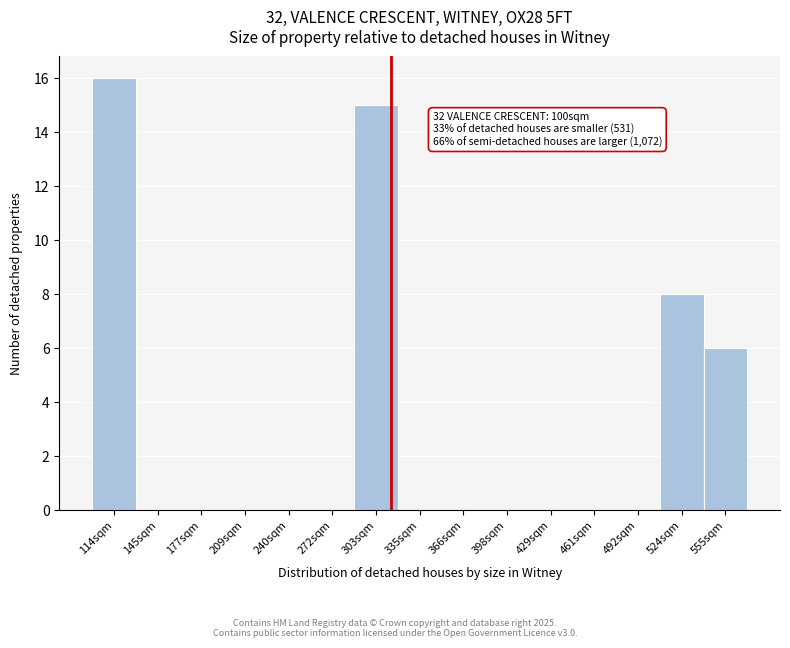

Reading left to right, extract all data points from this chart.

114sqm=16	145sqm=0	177sqm=0	209sqm=0	240sqm=0	272sqm=0	303sqm=15	335sqm=0	366sqm=0	398sqm=0	429sqm=0	461sqm=0	492sqm=0	524sqm=8	555sqm=6